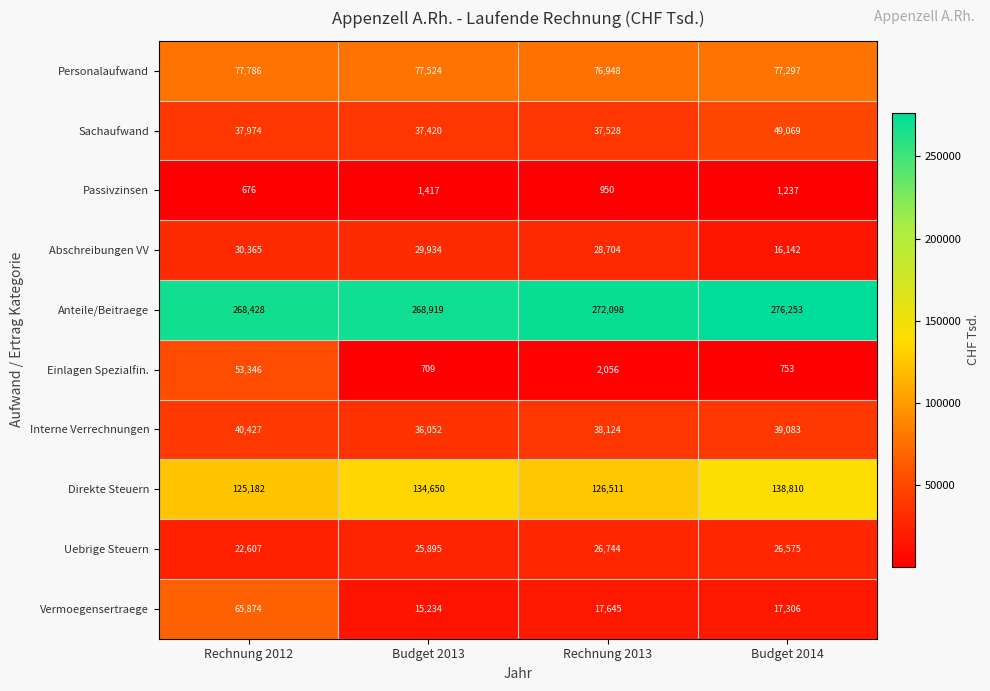

What is the sum of the Abschreibungen VV values at Budget 2014 and Rechnung 2012?

46507